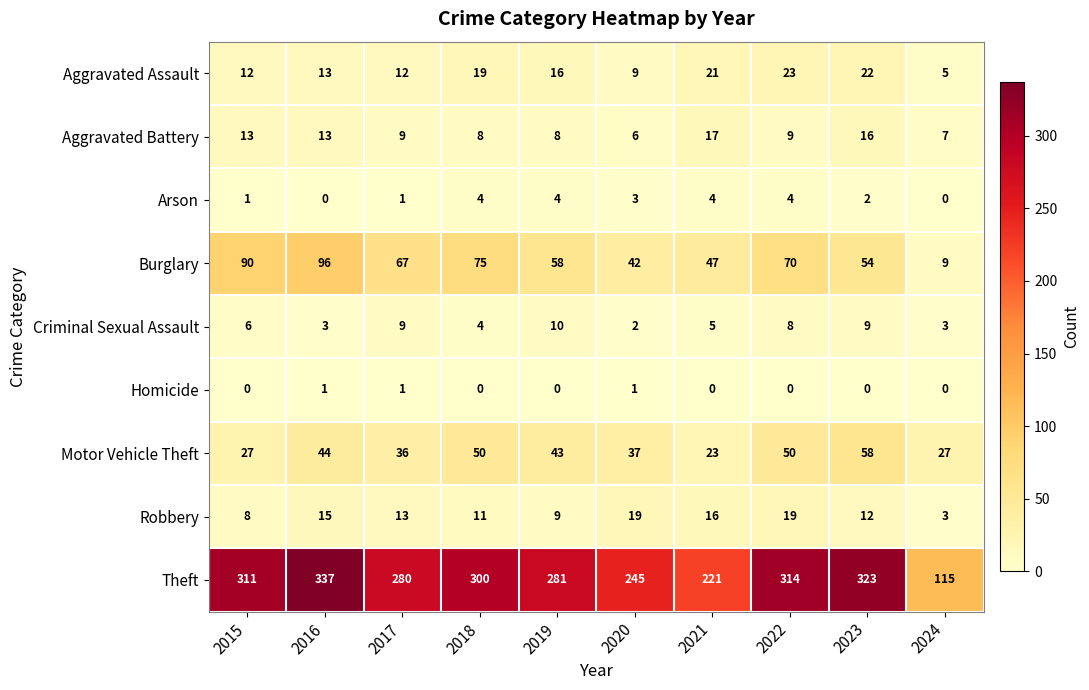

Rank the series at 2020 from lowest to highest value.

Homicide, Criminal Sexual Assault, Arson, Aggravated Battery, Aggravated Assault, Robbery, Motor Vehicle Theft, Burglary, Theft